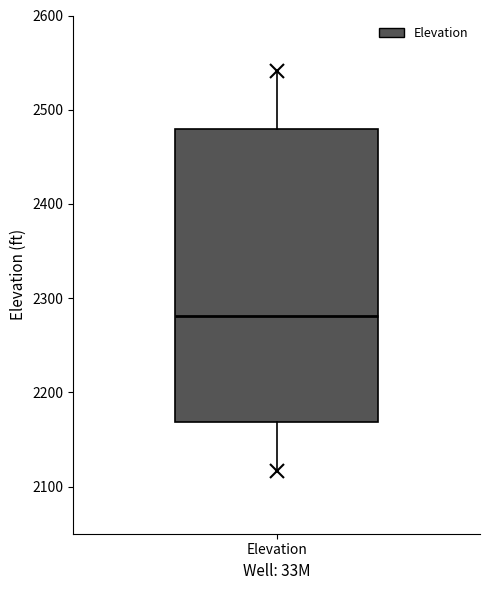

Transcribe this box plot: give where the median line is, the range the box spans, and where the two whiskers end, as read against the y-axis. The values are not printed on the chart, so give them approximately, as read against the axis.

median 2280, box 2170 to 2480, whiskers 2120 to 2540